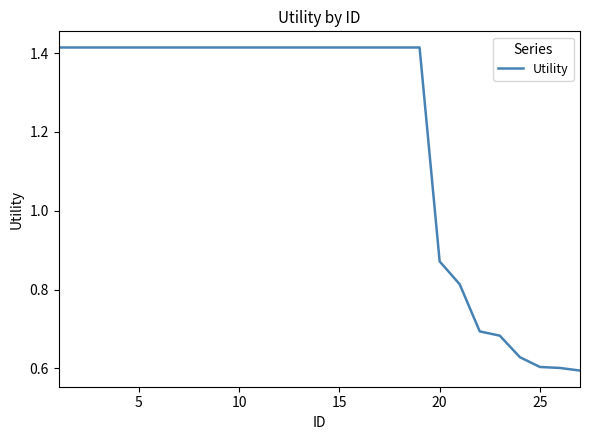

Does the chart have visible grid lines?

No